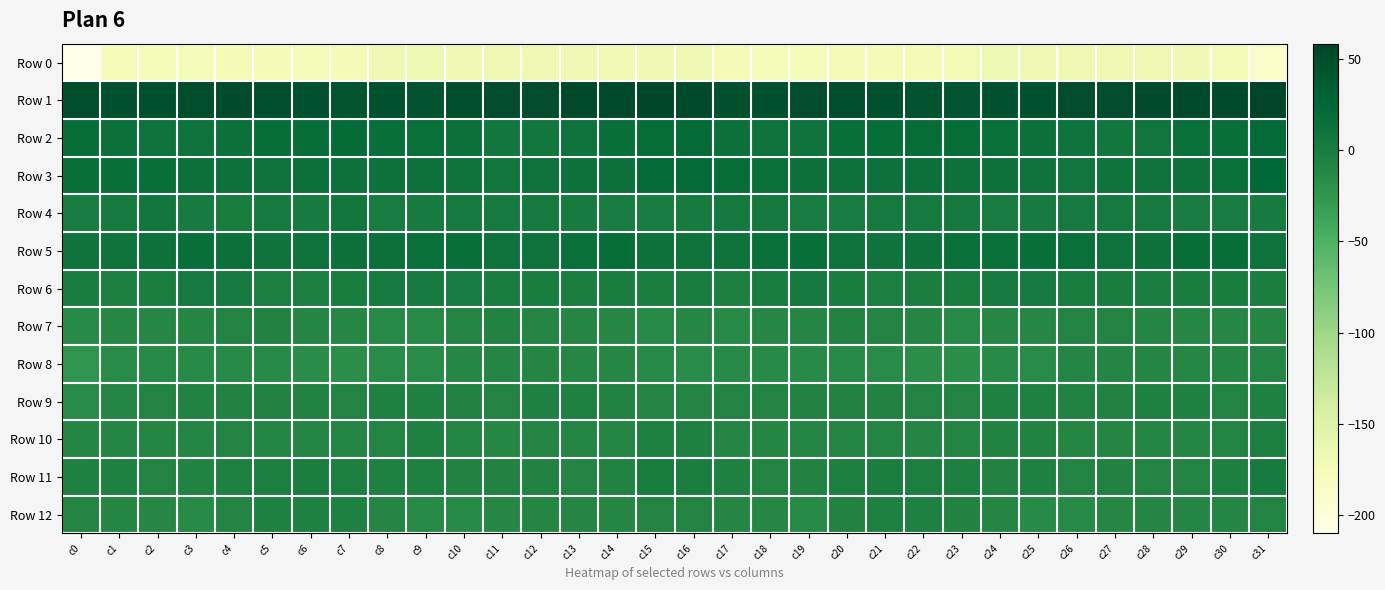

Which label corresponds to the smallest value in the chart?

c0